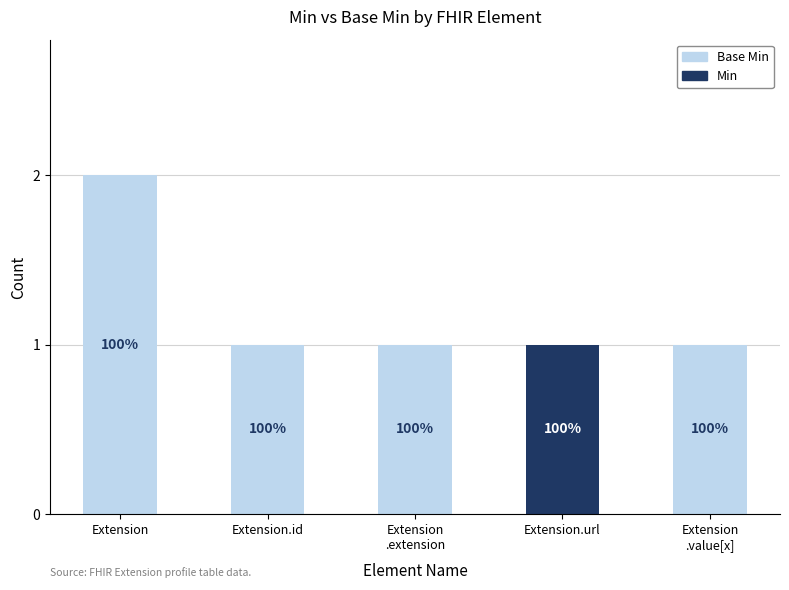

What are all the series names shown in the legend?

Base Min, Min